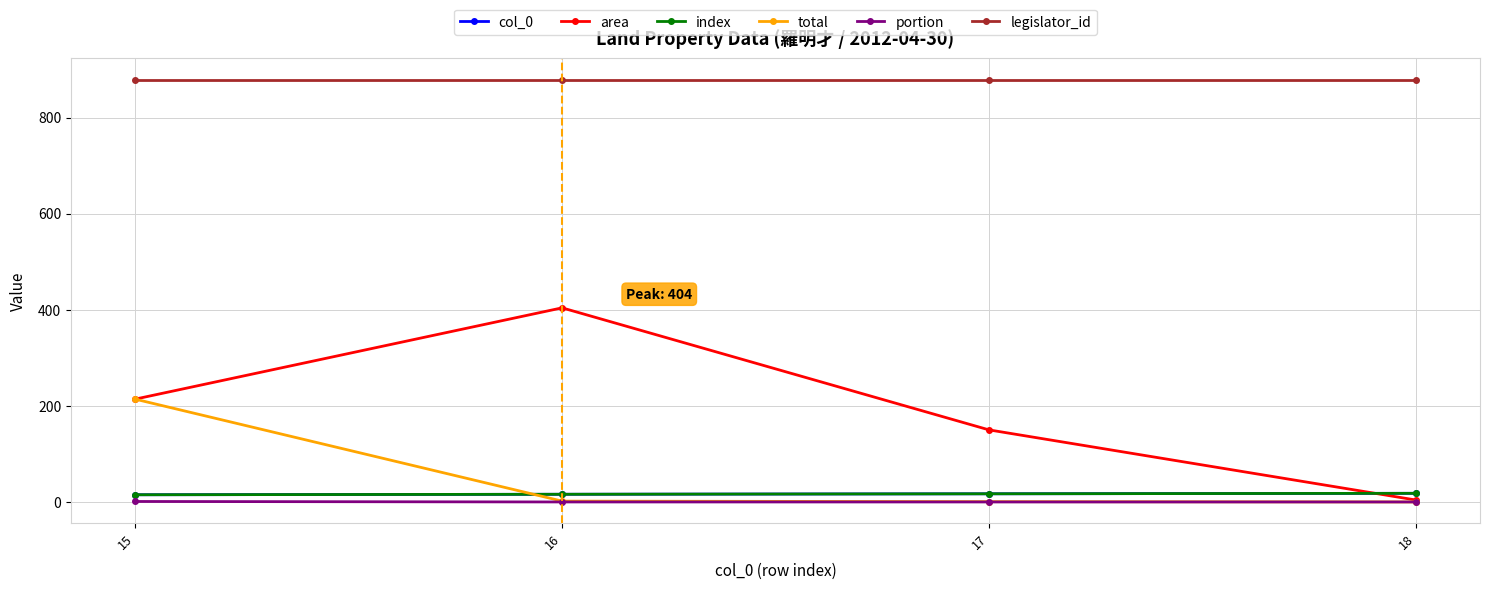

The index series shows 16.0 at 16. True or false?

True